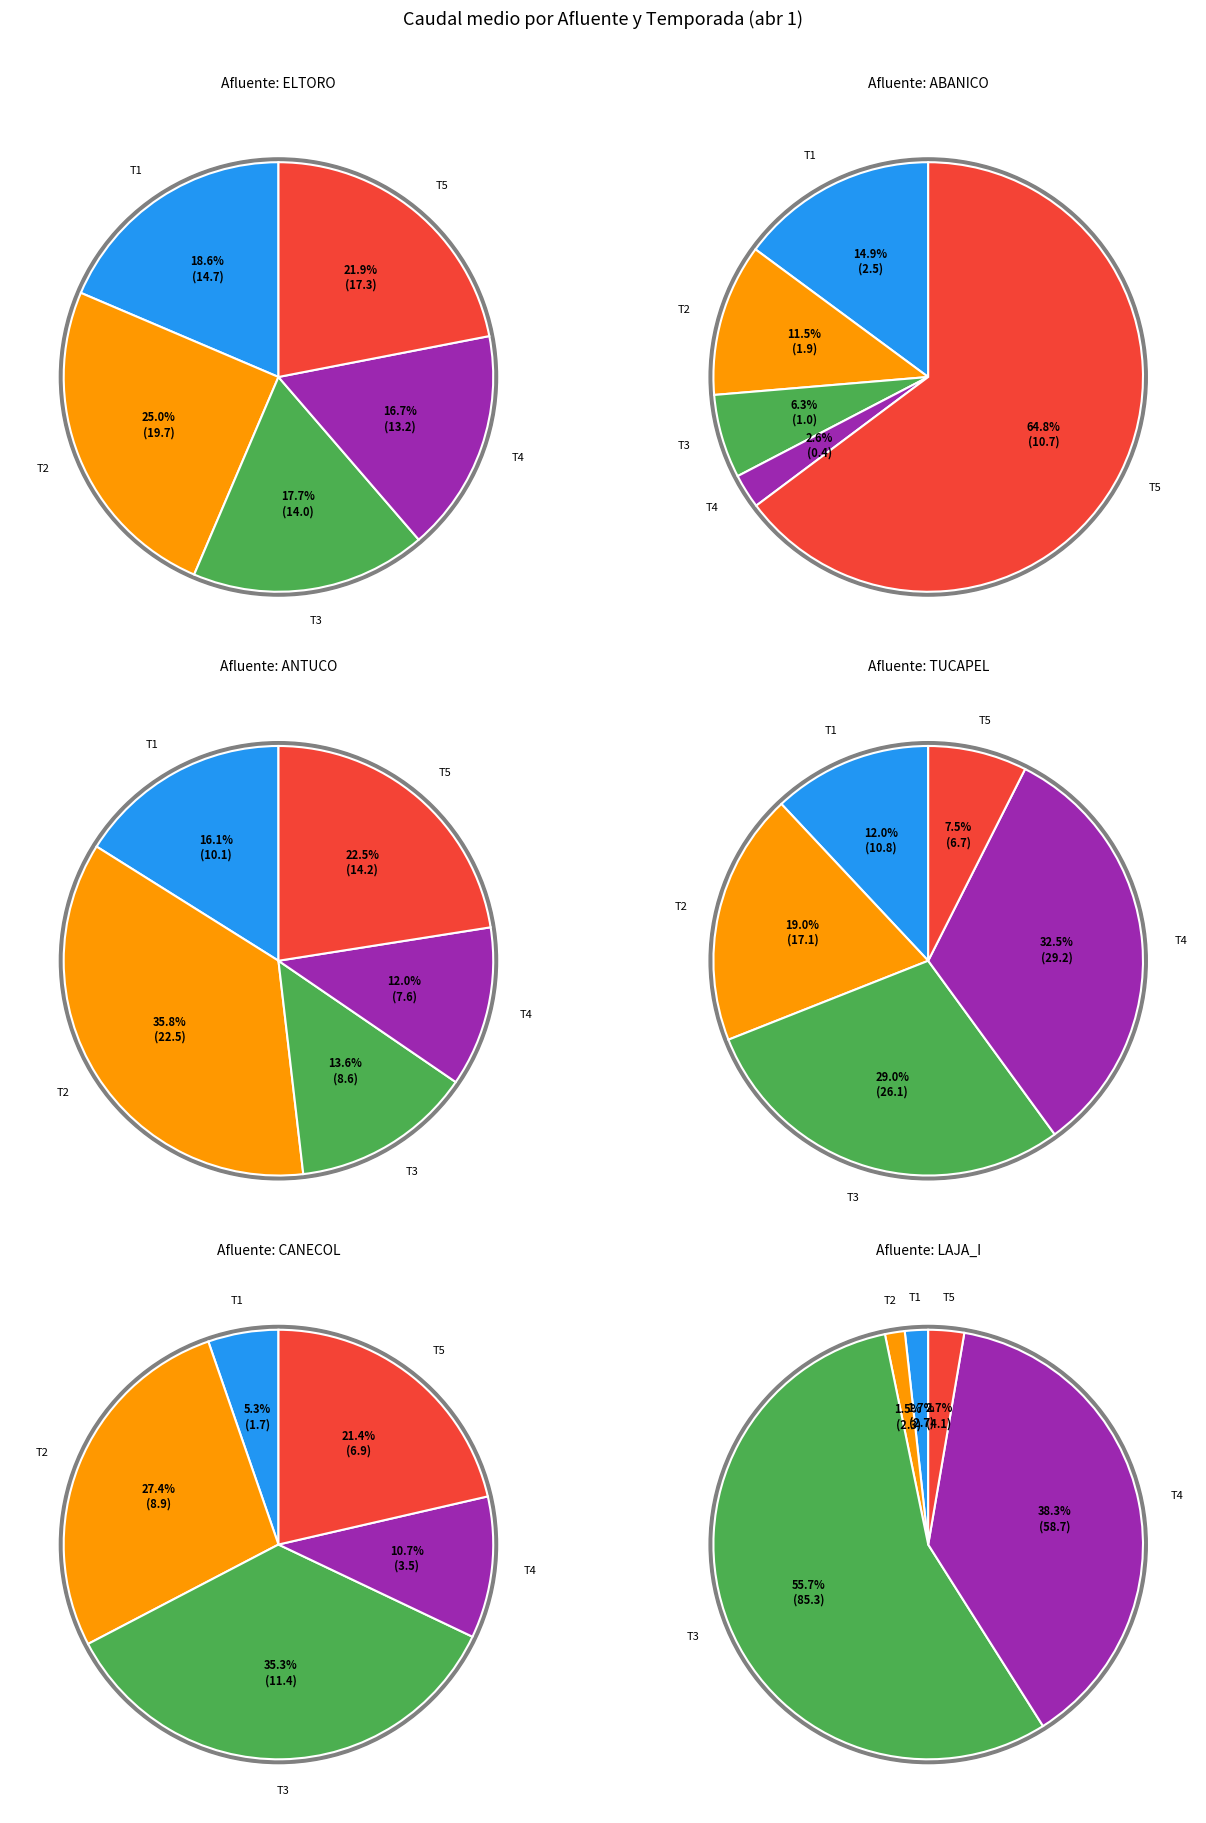

To the nearest percent, what is the average slice percentage?

20%